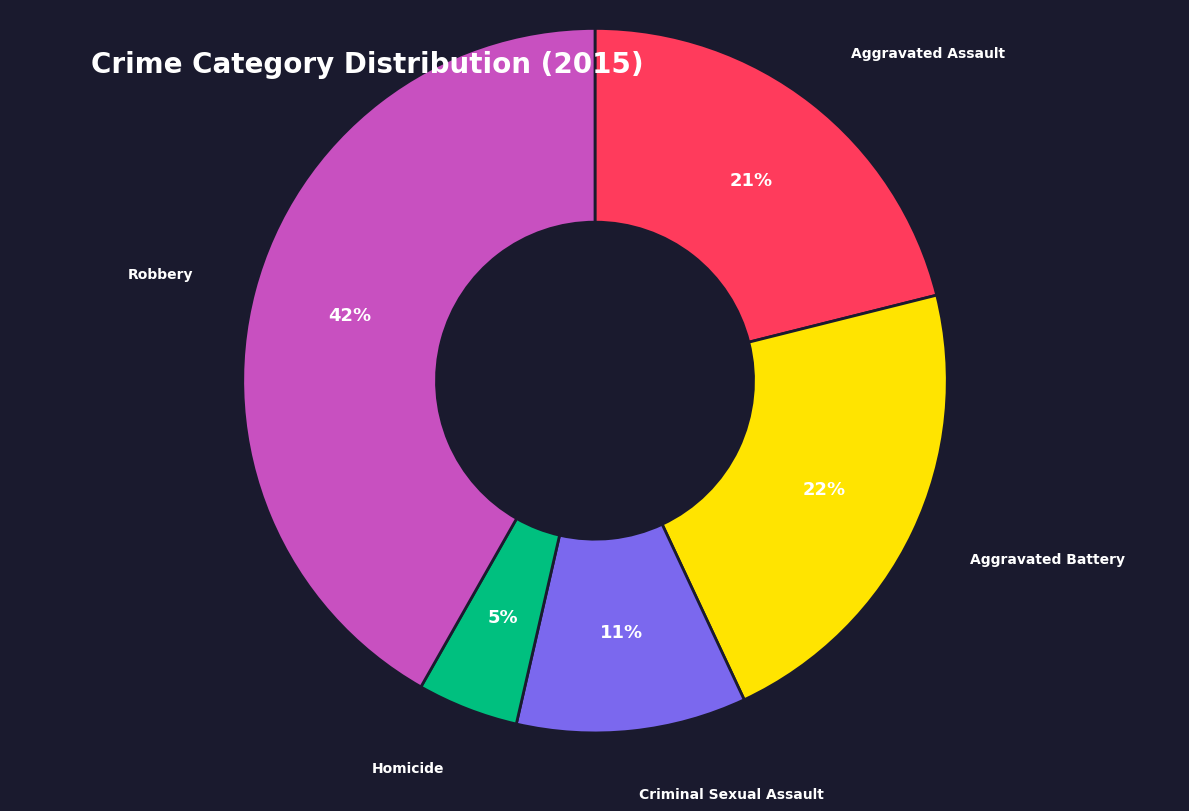

Combined, do Homicide and Aggravated Battery account for over 50%?

No